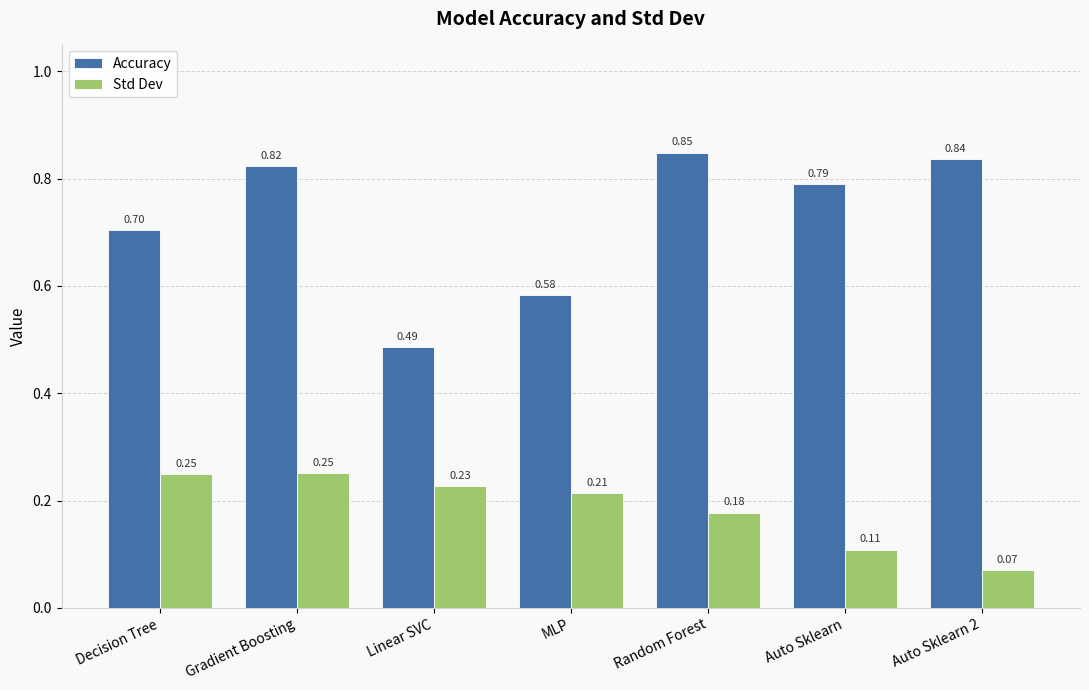

What is the total value across all series at Linear SVC?

0.7